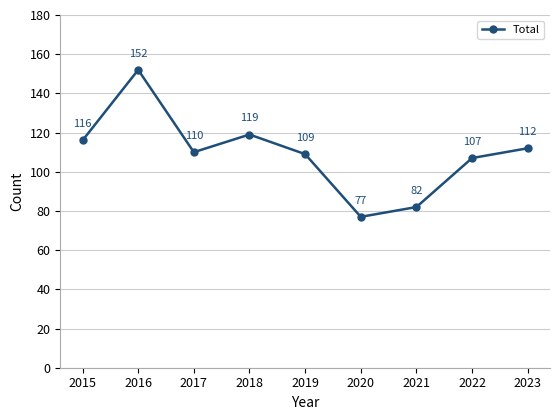

What is the change in value from 2016 to 2021?

-70